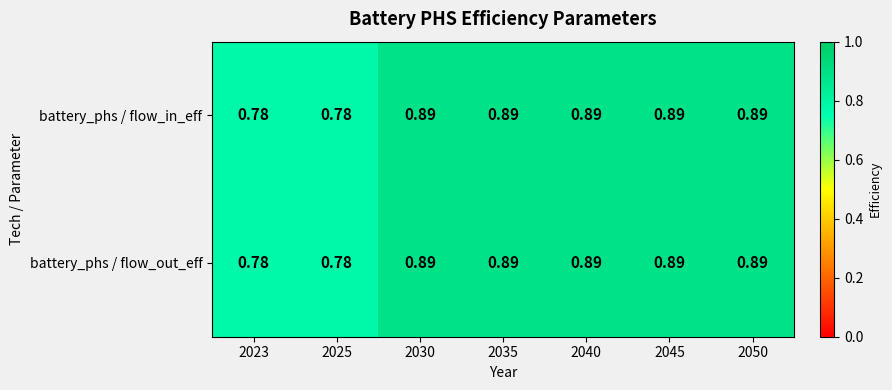

Is the value of battery_phs / flow_out_eff at 2050 greater than the value of battery_phs / flow_in_eff at 2023?

Yes